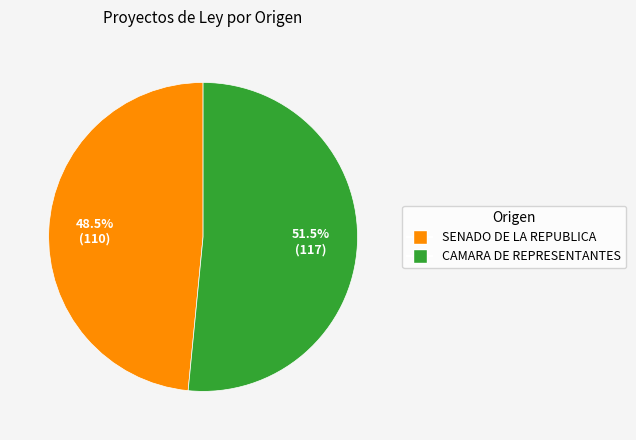

To the nearest percent, what is the difference between the largest and smallest slice percentages?

3%